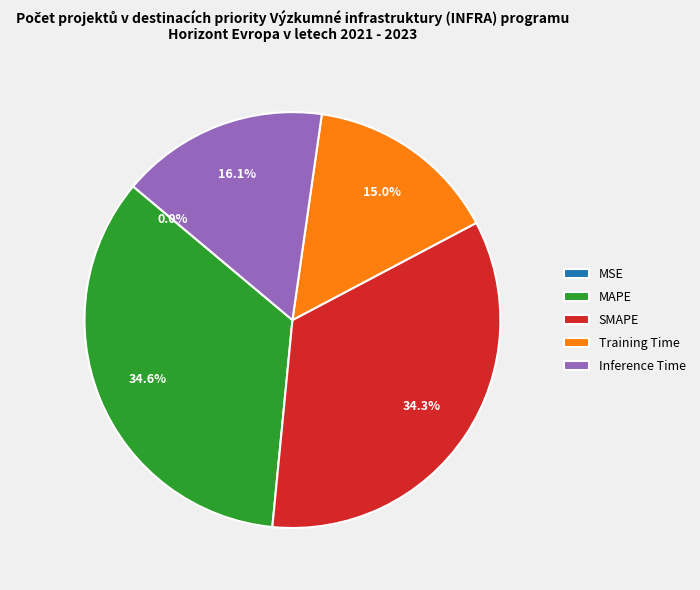

Is there a majority slice in this chart?

No